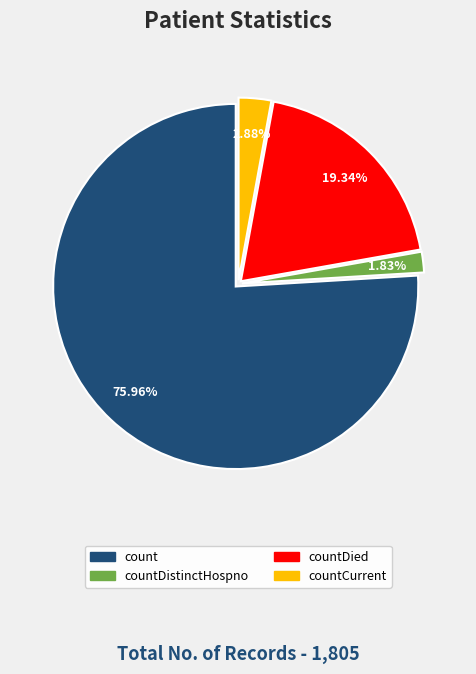

Is there any slice that represents more than half of the pie?

Yes